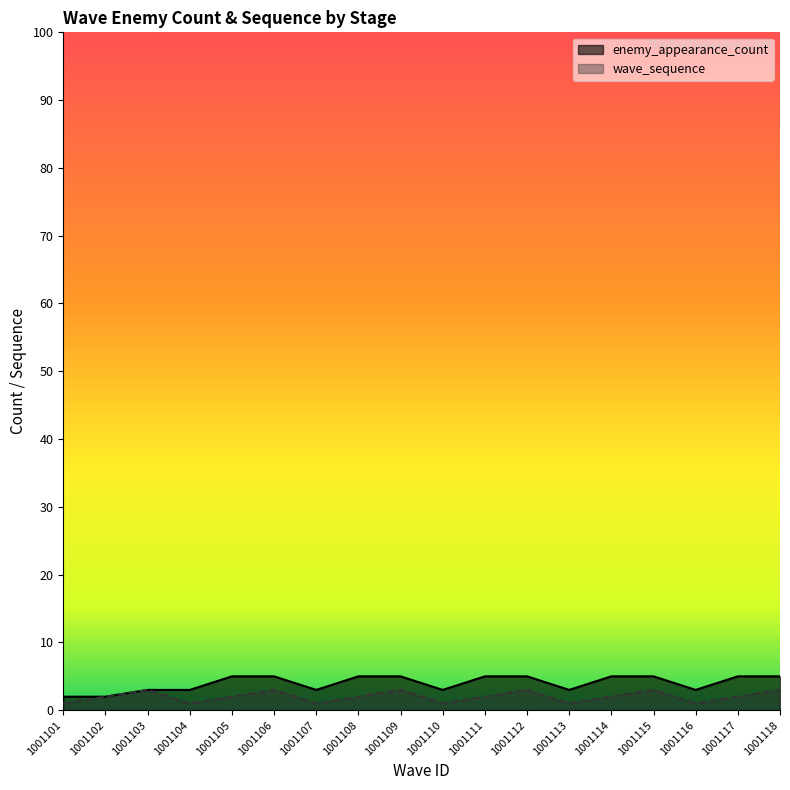

Reading left to right, transcribe all the data shown in this chart.

wave_sequence: 1001101=1	1001102=2	1001103=3	1001104=1	1001105=2	1001106=3	1001107=1	1001108=2	1001109=3	1001110=1	1001111=2	1001112=3	1001113=1	1001114=2	1001115=3	1001116=1	1001117=2	1001118=3
enemy_appearance_count: 1001101=2	1001102=2	1001103=3	1001104=3	1001105=5	1001106=5	1001107=3	1001108=5	1001109=5	1001110=3	1001111=5	1001112=5	1001113=3	1001114=5	1001115=5	1001116=3	1001117=5	1001118=5